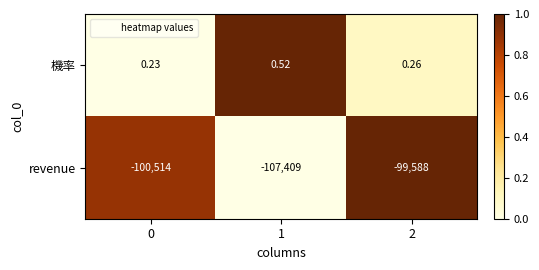

List the series in order of their overall mean, highest first.

機率, revenue